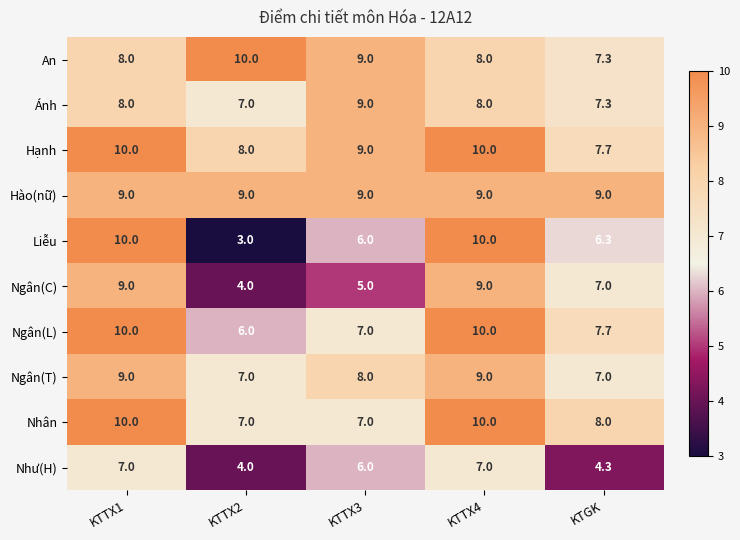

Which category has the lowest value across all series?

KTTX2